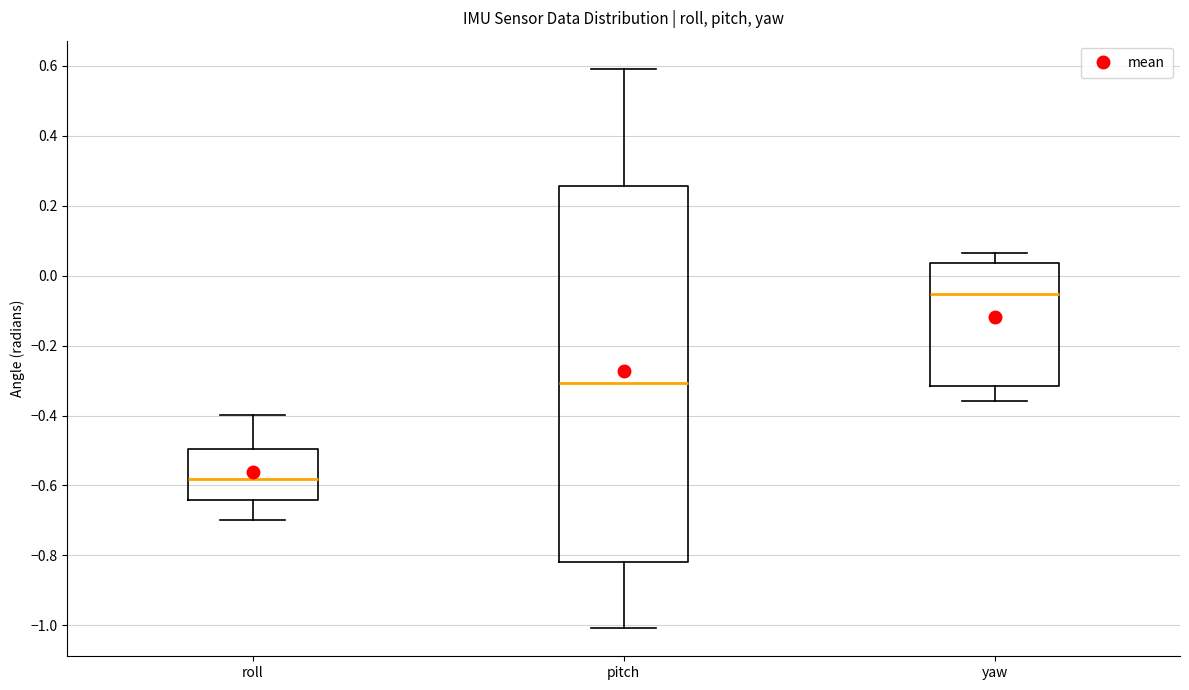

Where does the median line of the box for roll sit on the y-axis? The values are not printed on the chart, so give them approximately, as read against the axis.

-0.58